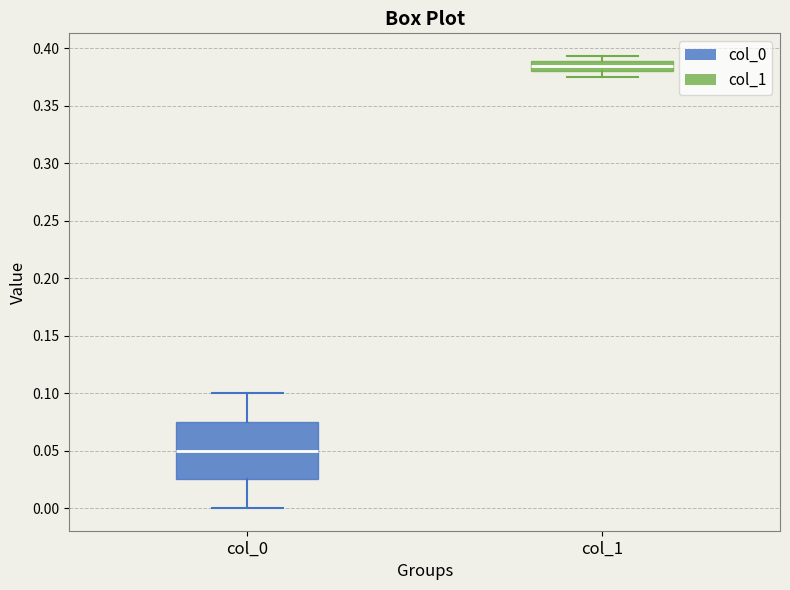

Which box's median line is the lowest?

col_0